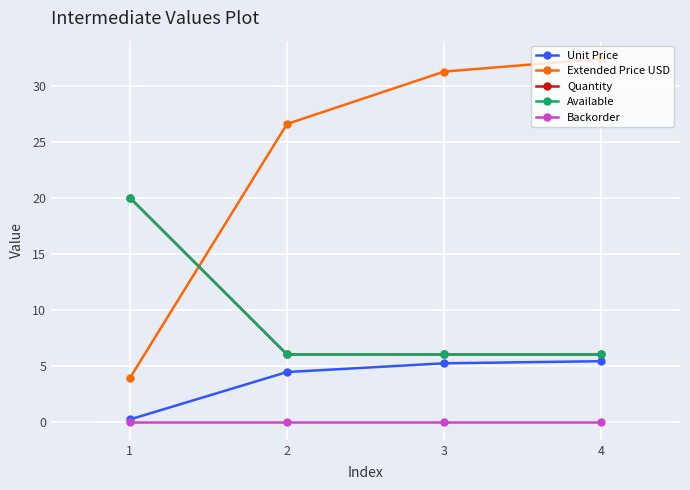

At 3, list the series in order from largest to smallest.

Extended Price USD, Quantity, Available, Unit Price, Backorder